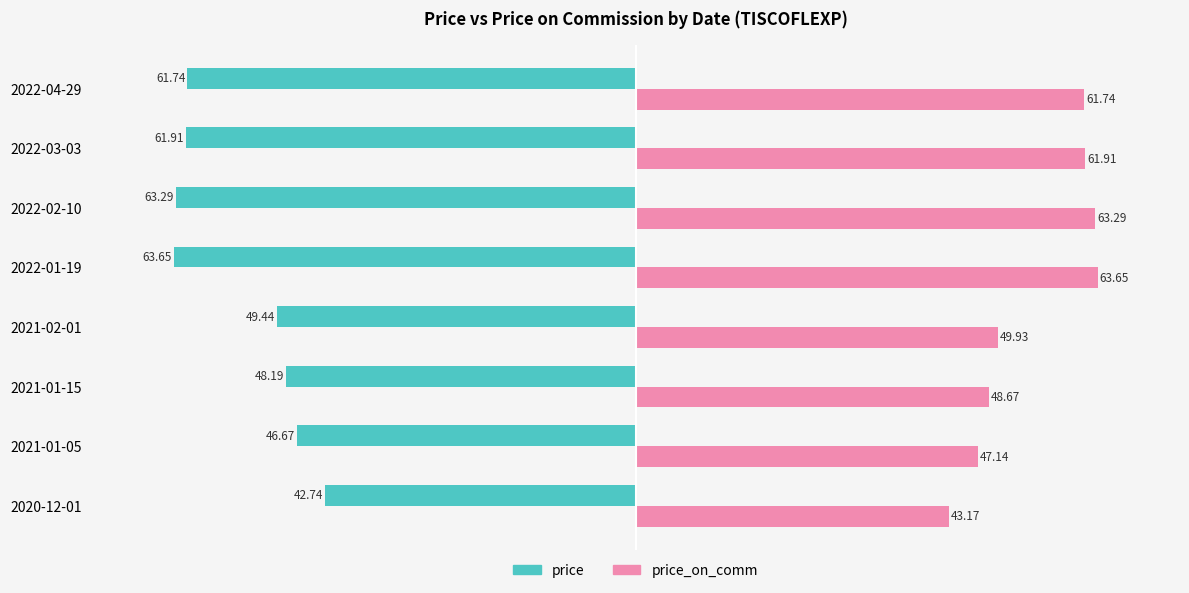

Rank the categories by price value from highest to lowest.

2020-12-01, 2021-01-05, 2021-01-15, 2021-02-01, 2022-04-29, 2022-03-03, 2022-02-10, 2022-01-19